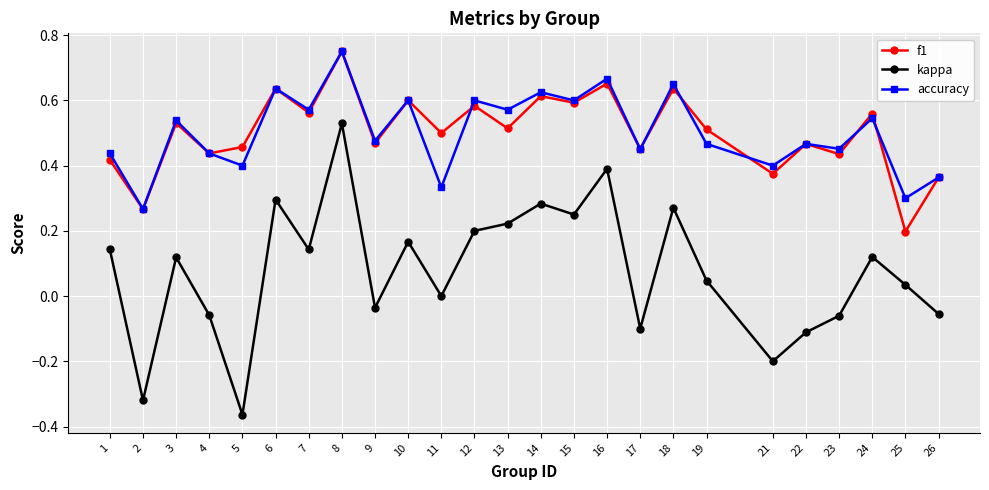

Which label corresponds to the largest value in the chart?

8